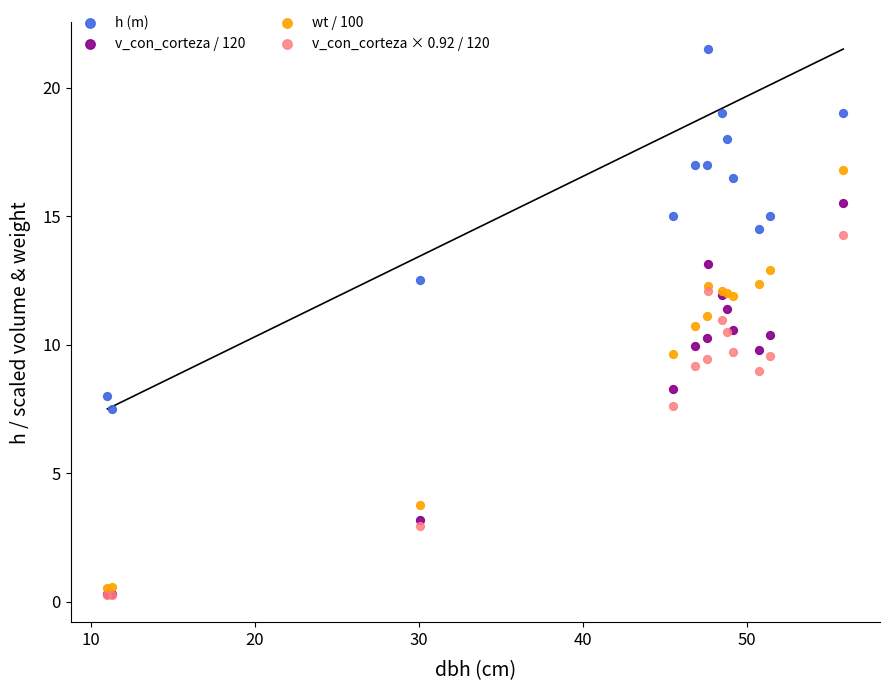

What are all the series names shown in the legend?

h (m), v_con_corteza / 120, wt / 100, v_con_corteza × 0.92 / 120